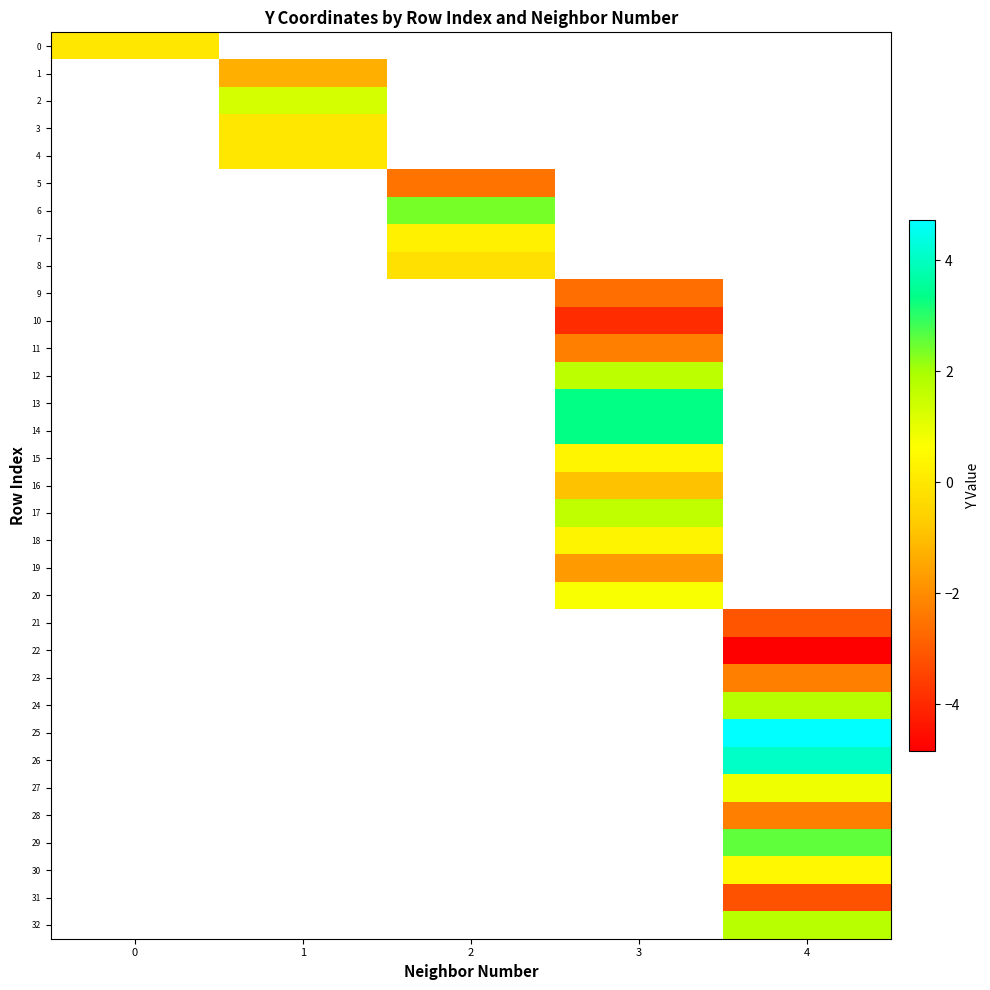

The value of 28 at 4 is -0.7. True or false?

False